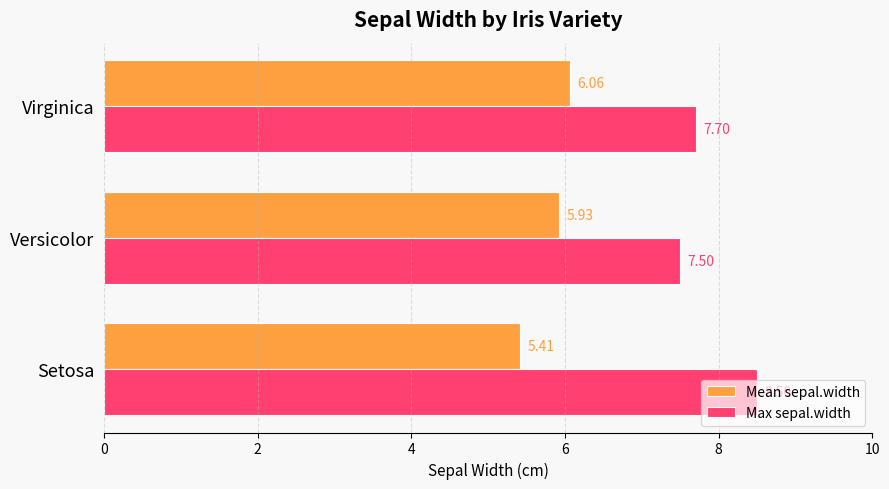

What is the difference between the maximum and minimum values in the Max sepal.width series?

1.0